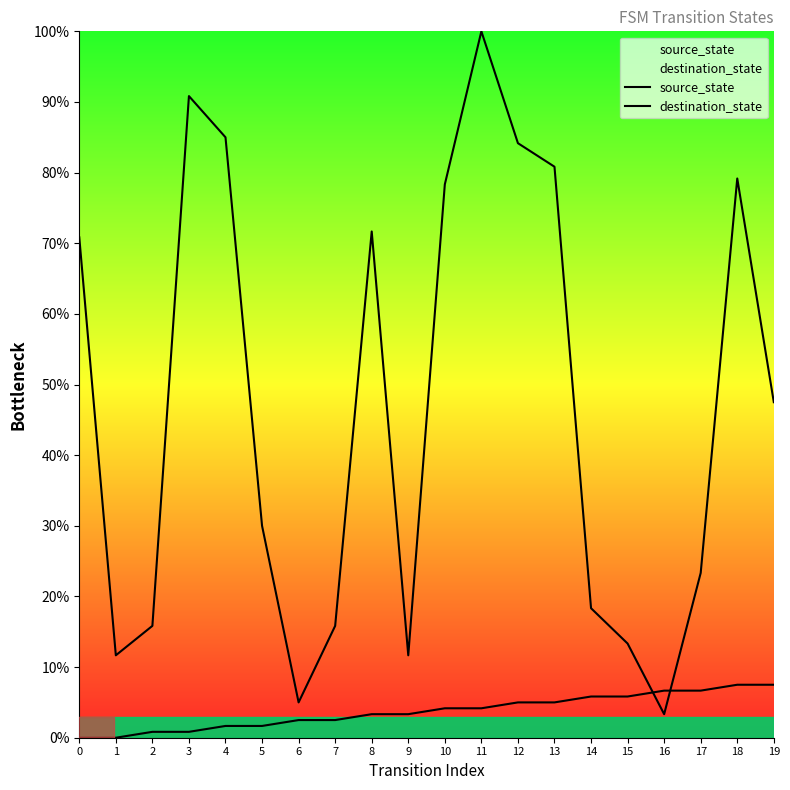

List the series in order of their overall mean, lowest first.

source_state, destination_state